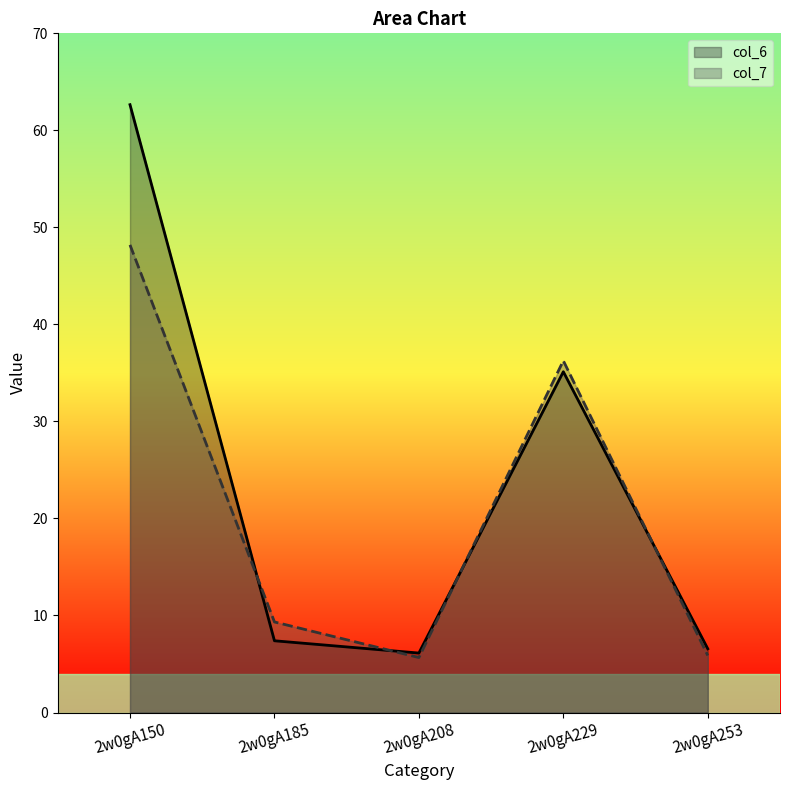

True or false: col_7 has more than 1 interior local peaks.

False